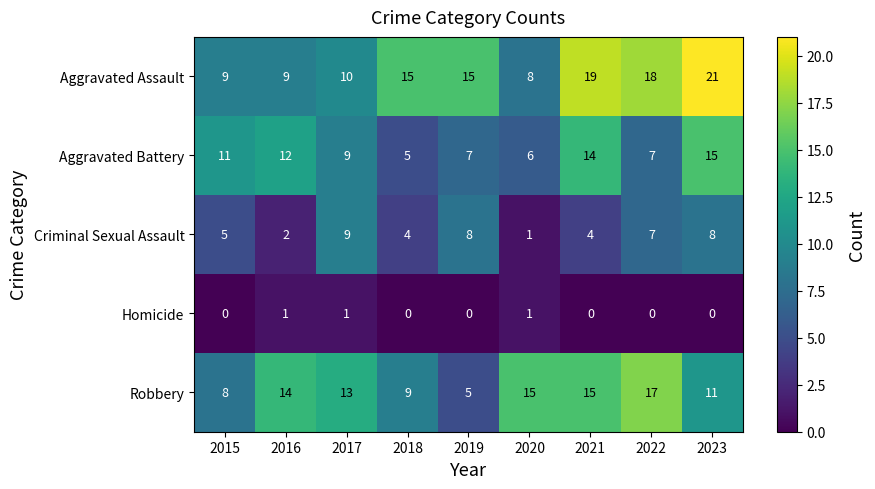

Which series changed the most between 2017 and 2020?

Criminal Sexual Assault